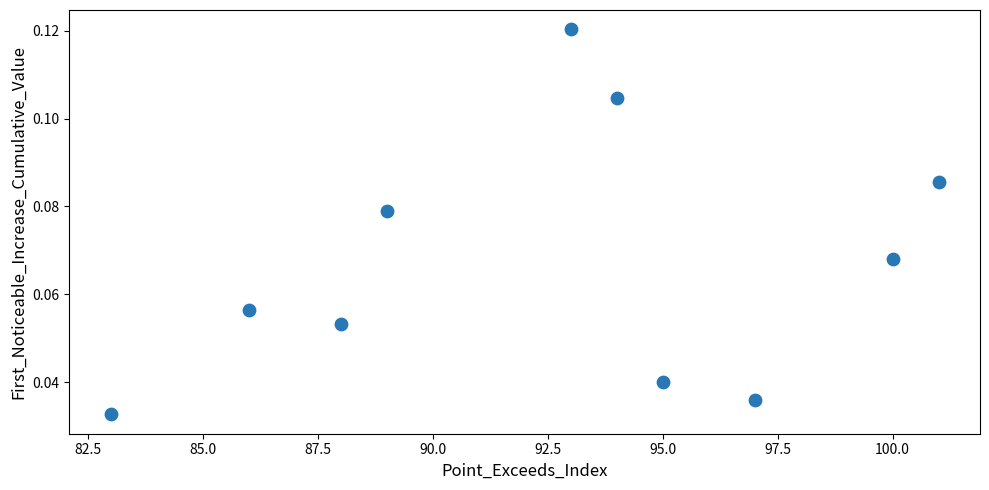

What is the range of X values (max minus min)?

18.0